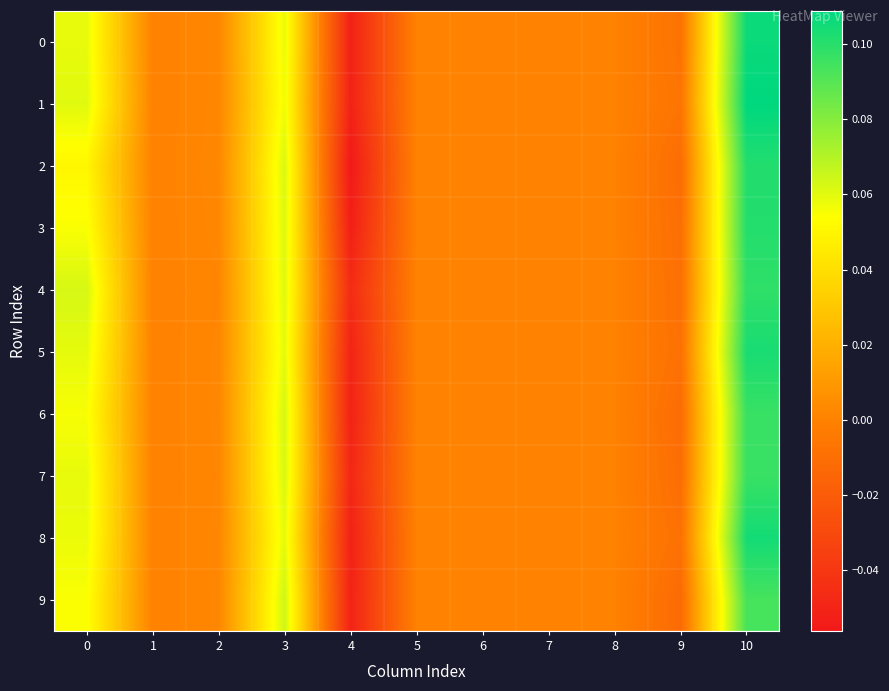

Rank the series at 0 from highest to lowest value.

4, 1, 5, 7, 0, 8, 6, 3, 9, 2